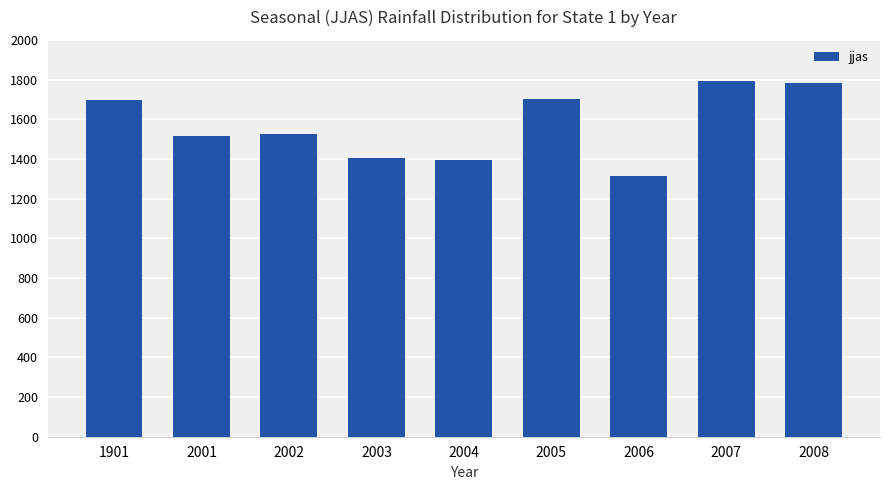

Which category has the lowest value across all series?

2006